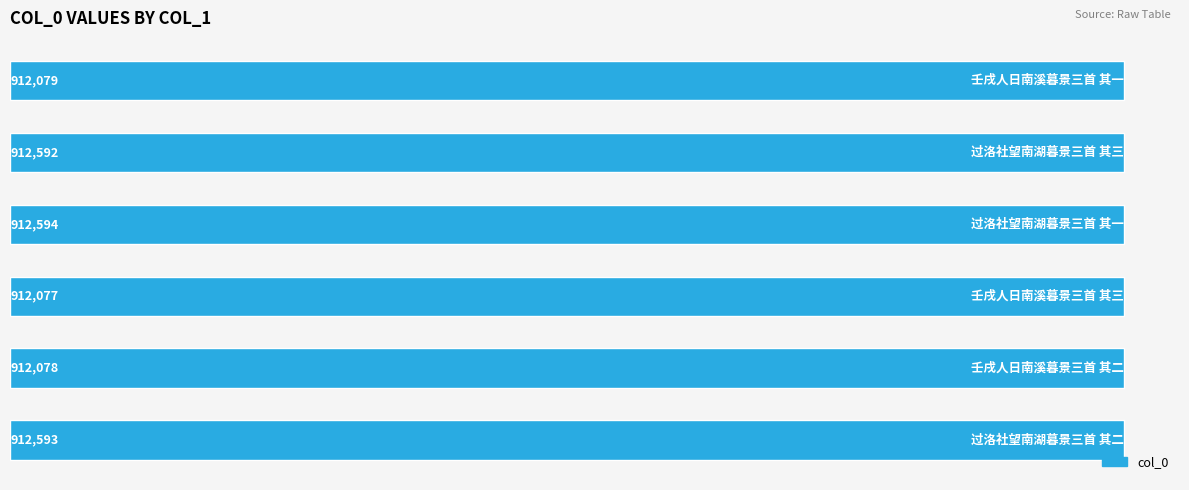

What is the greatest value displayed?

912594